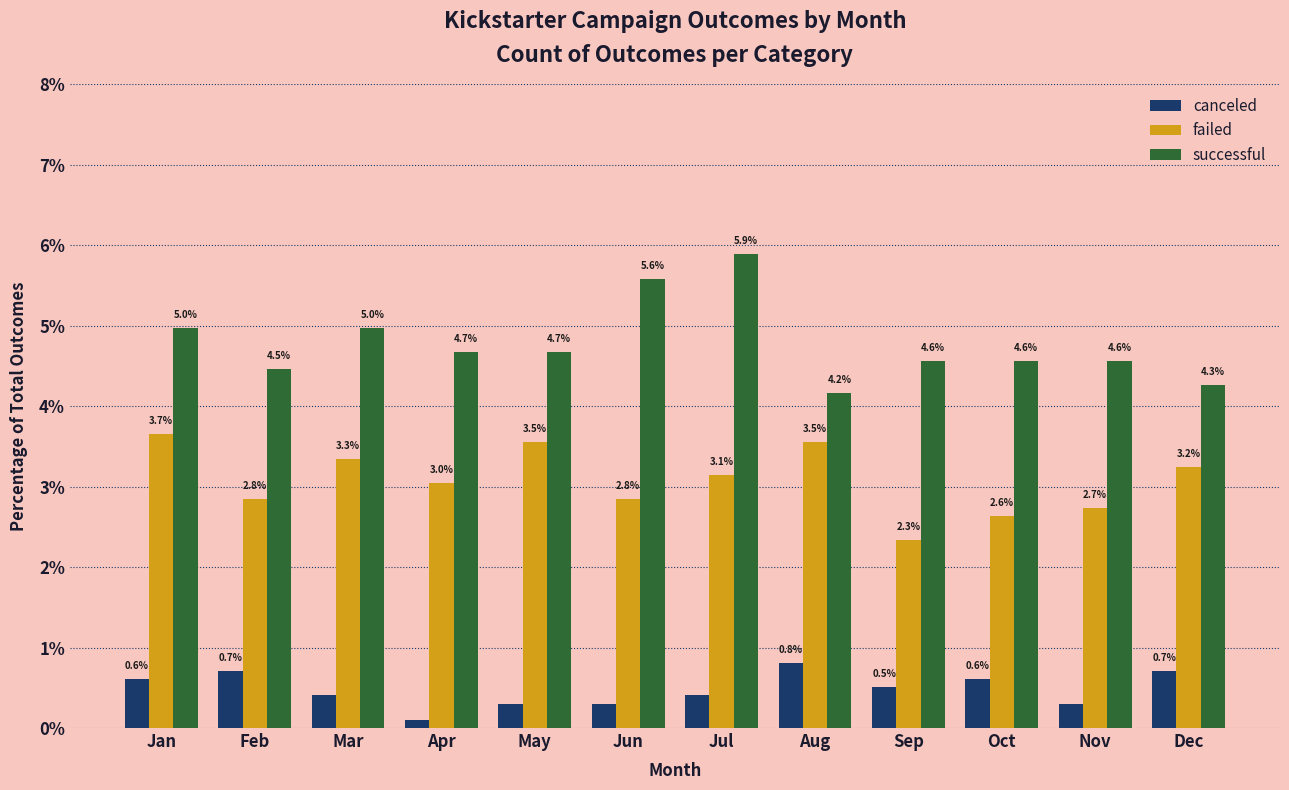

At which label is failed closest to 2?

Sep